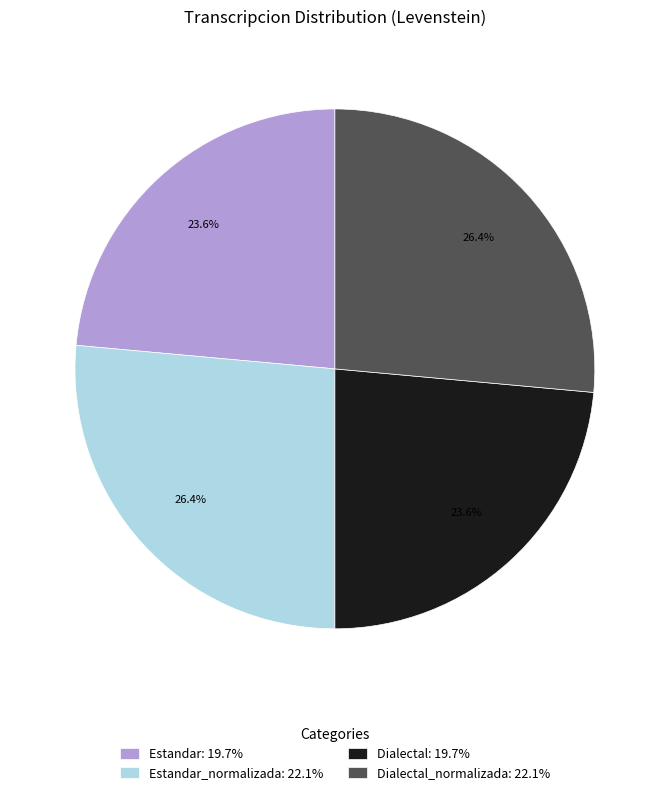

What is the ratio of the value at Dialectal: 19.7% to the value at Estandar: 19.7%?

1.0